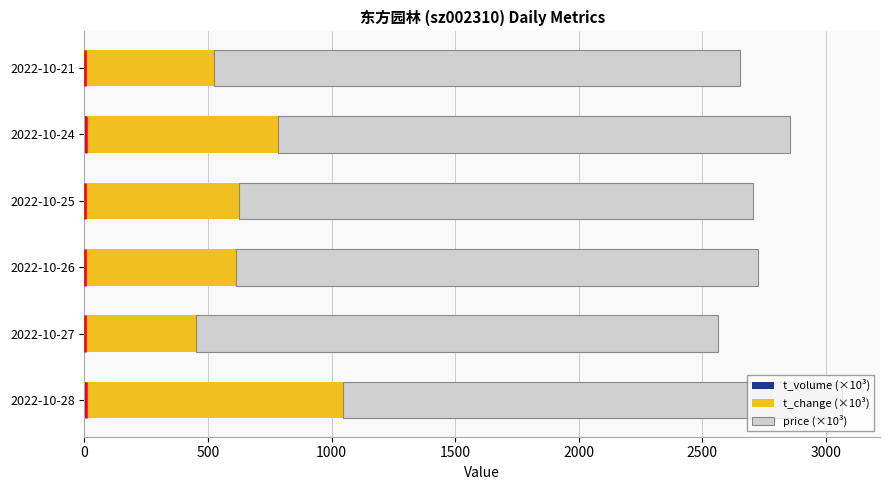

Which has a higher value, 2022-10-21 or 2022-10-25?

2022-10-25